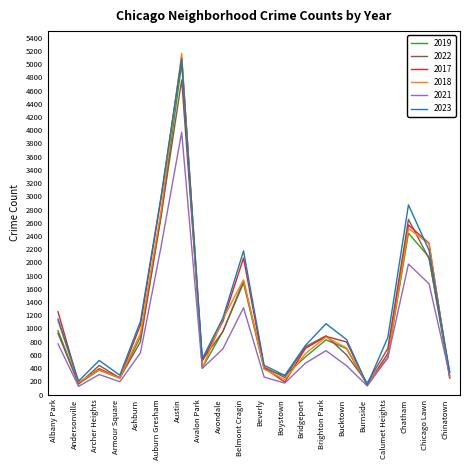

What is the total value across all series at Chinatown?

1745